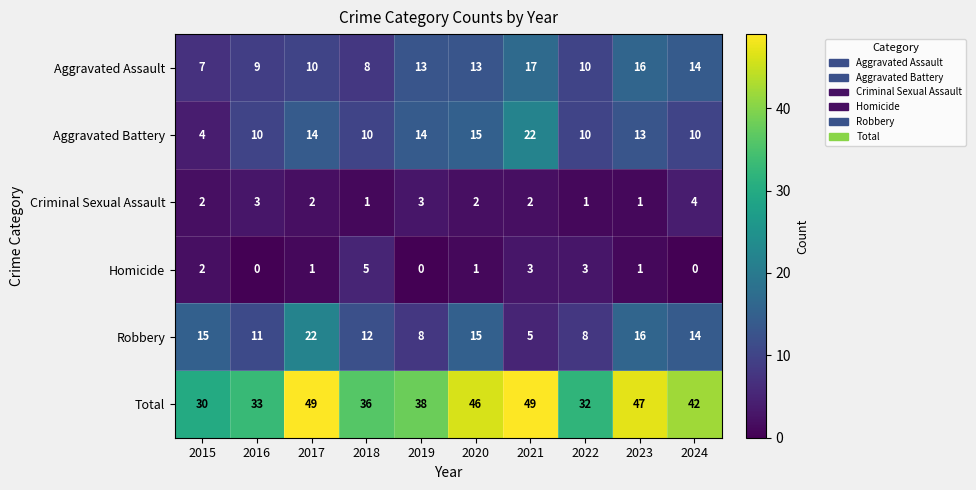

What is the difference between the second highest and second lowest values in the Aggravated Assault series?

8